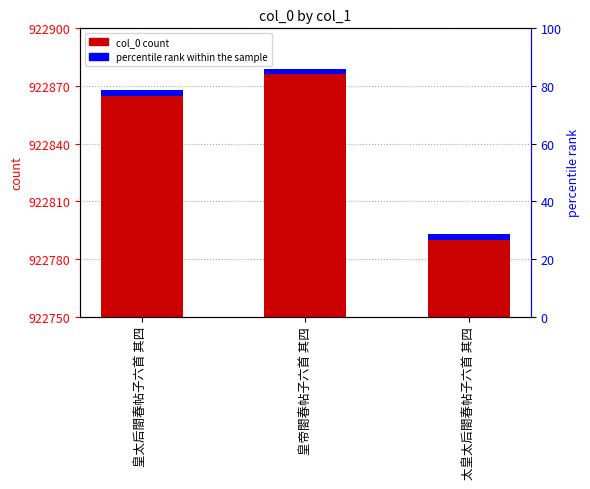

True or false: the data shows 922876 at 皇帝閤春帖子六首 其四.

True